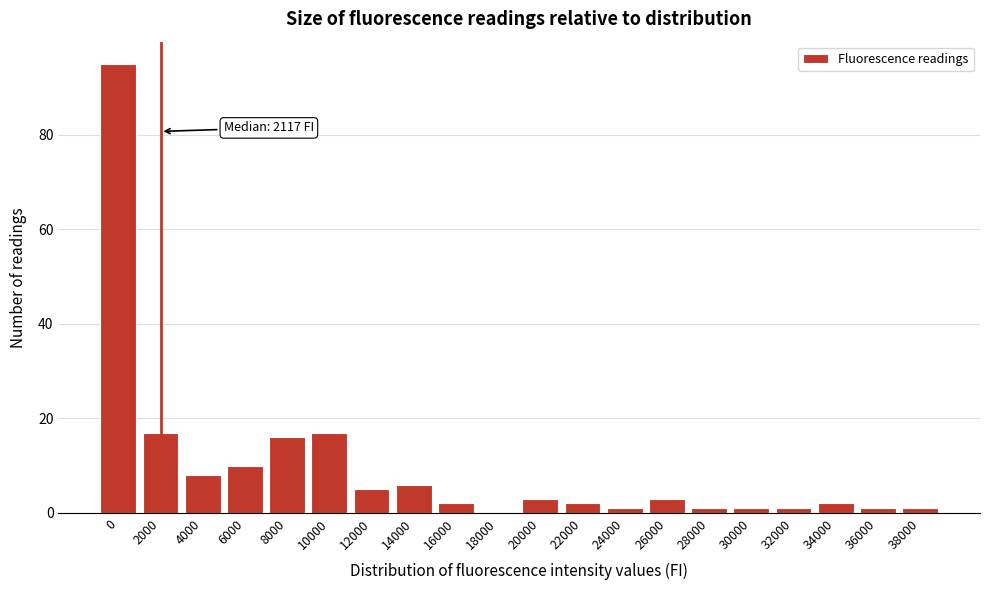

Reading right to left, transcribe all the data shown in this chart.

38000=1	36000=1	34000=2	32000=1	30000=1	28000=1	26000=3	24000=1	22000=2	20000=3	18000=0	16000=2	14000=6	12000=5	10000=17	8000=16	6000=10	4000=8	2000=17	0=95